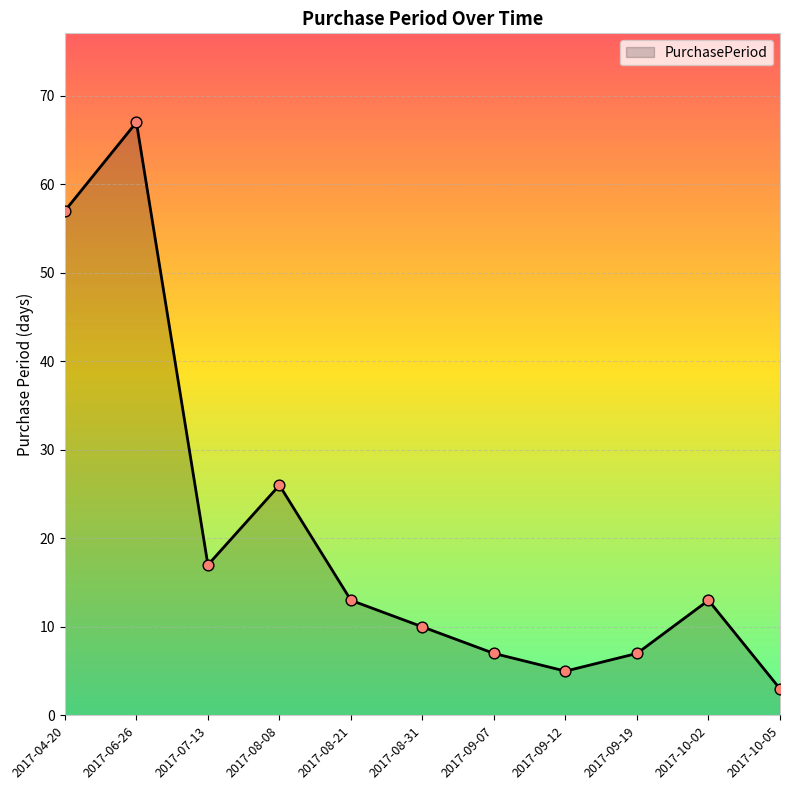

What is the change in value from 2017-10-02 to 2017-10-05?

-10